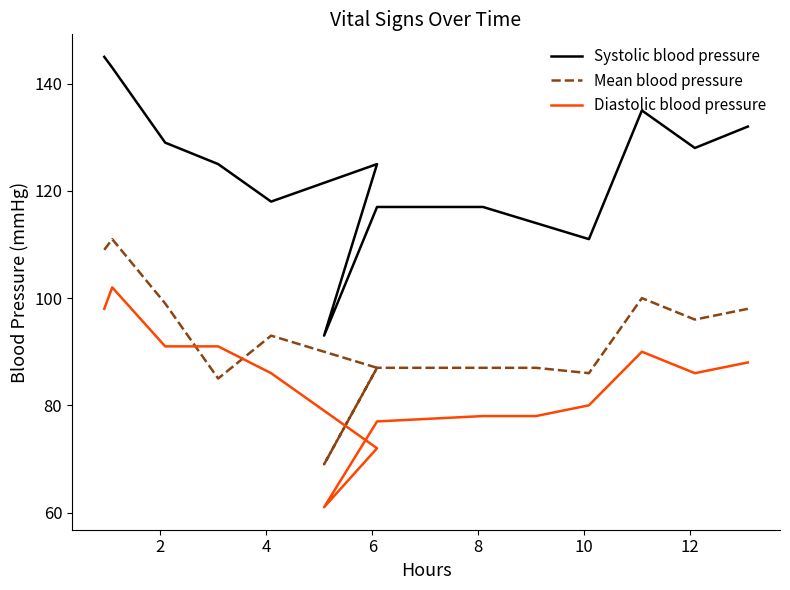

What are all the series names shown in the legend?

Systolic blood pressure, Mean blood pressure, Diastolic blood pressure